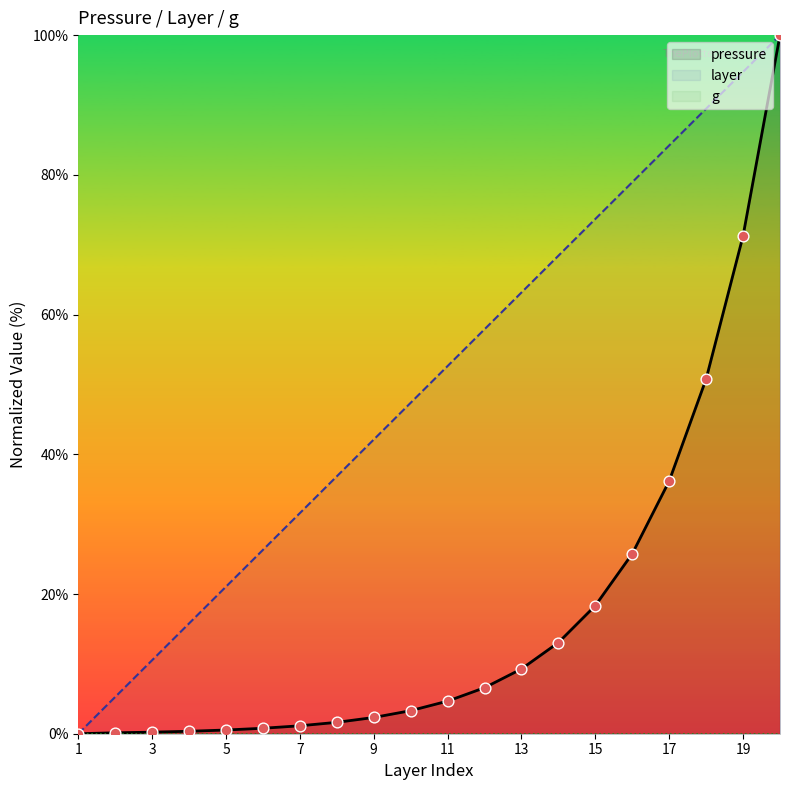

The layer series shows 6.8 at 3. True or false?

False